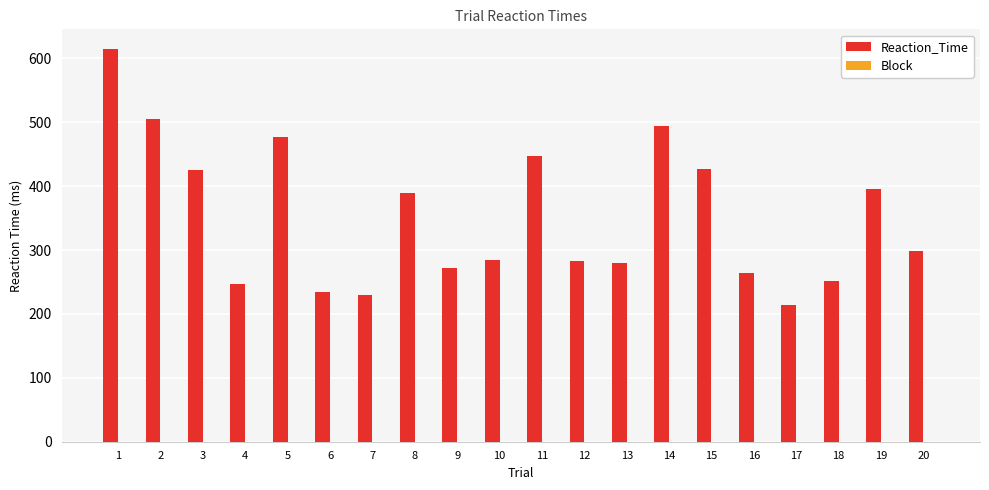

Between 4 and 9, which is larger?

9